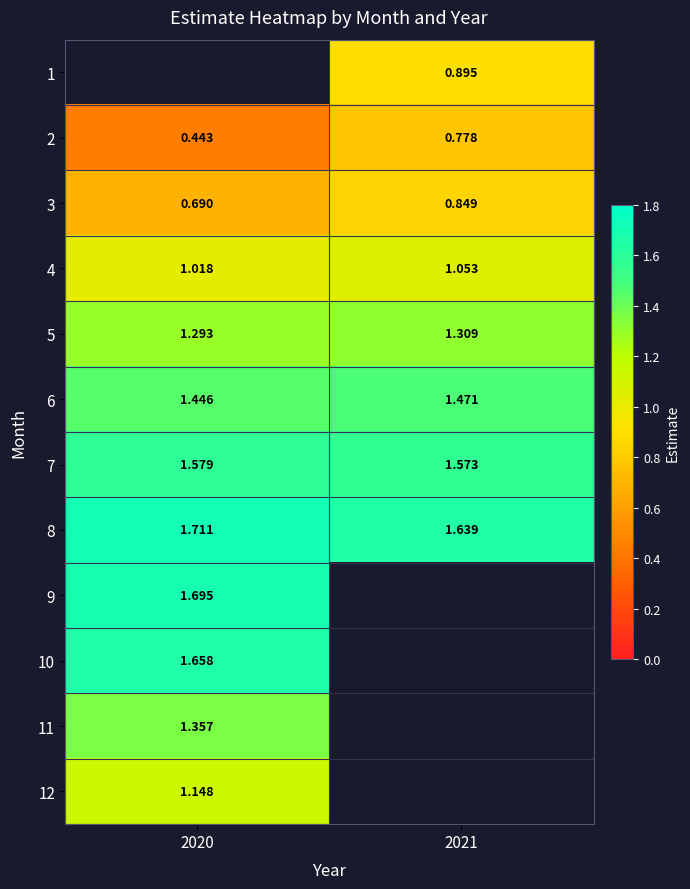

Between 2021 and 2020, which is larger?

2020